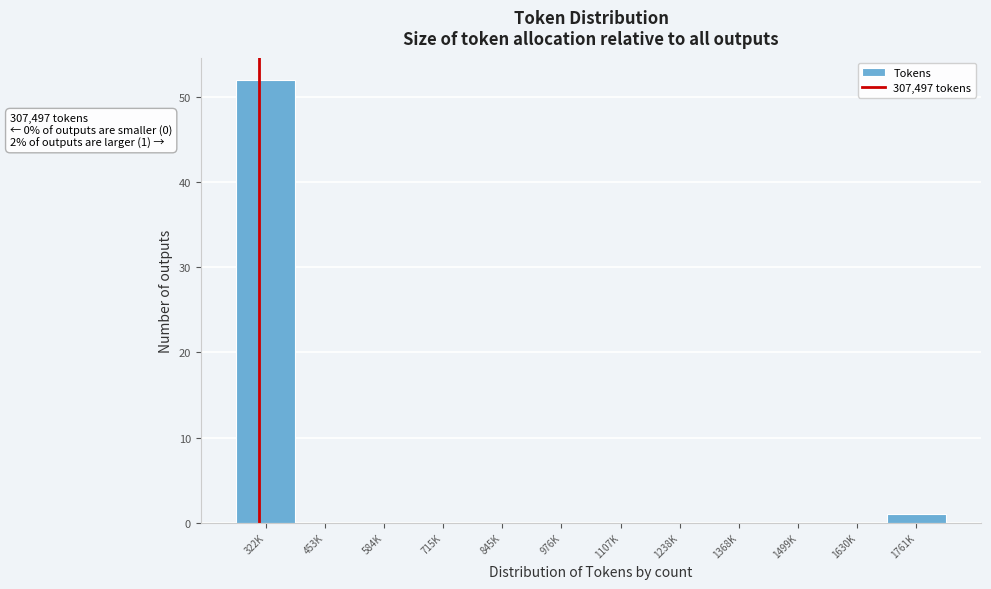

Reading left to right, extract all data points from this chart.

322K=52	453K=0	584K=0	715K=0	845K=0	976K=0	1107K=0	1238K=0	1368K=0	1499K=0	1630K=0	1761K=1